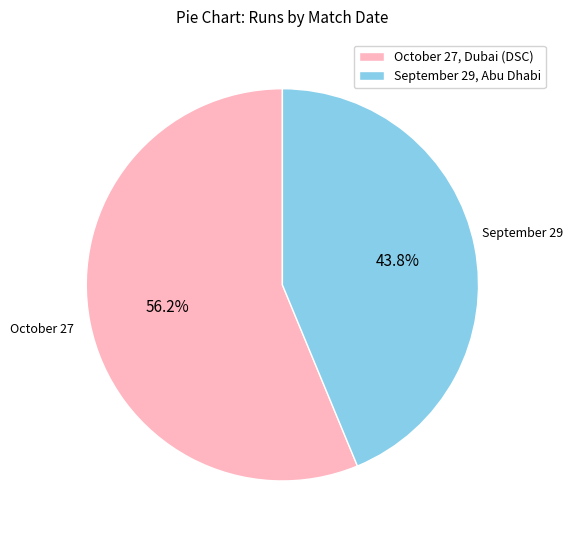

How many segments does this pie chart have?

2